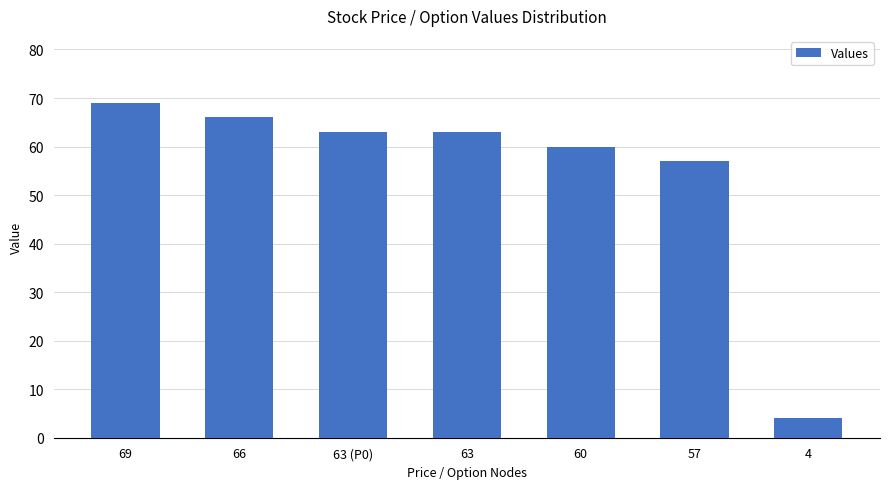

What is the change in value from 63 to 60?

-3